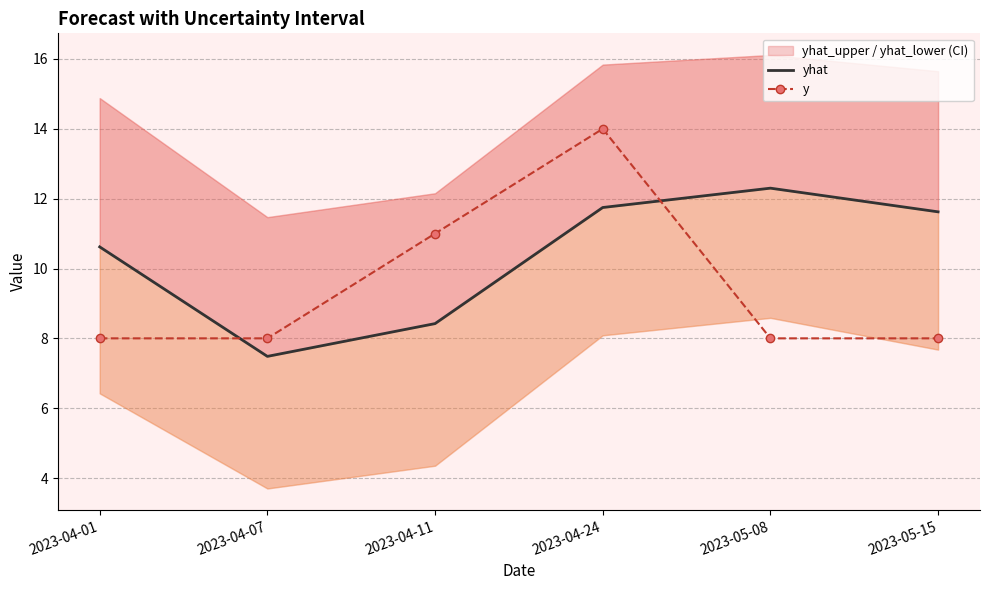

List the labels in order of y value, smallest first.

2023-04-01, 2023-04-07, 2023-05-08, 2023-05-15, 2023-04-11, 2023-04-24